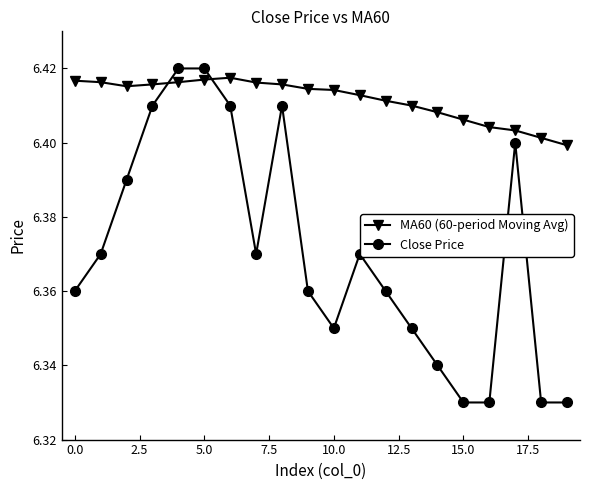

Which series has the widest spread of values?

Close Price